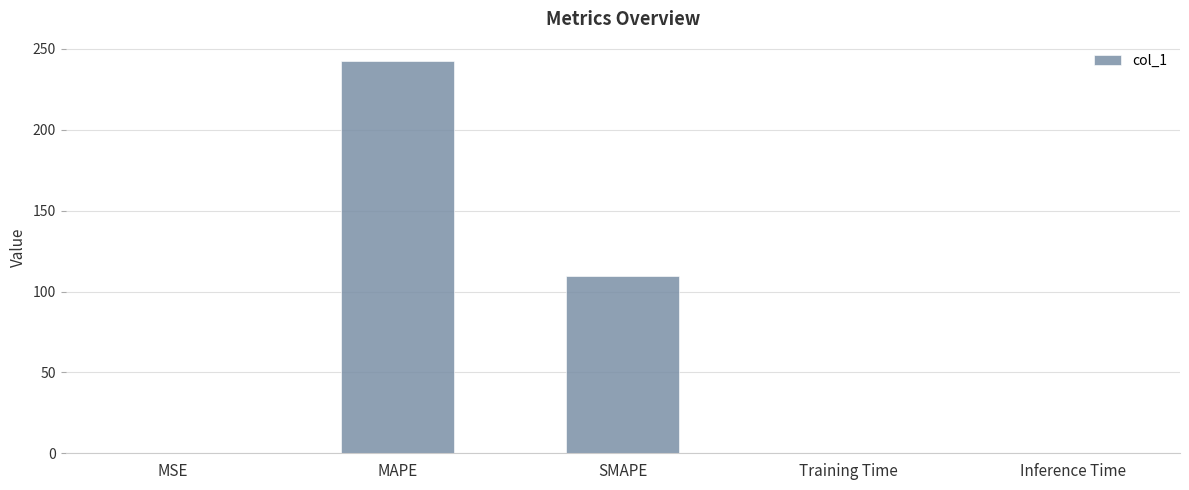

Between Training Time and MAPE, which is larger?

MAPE